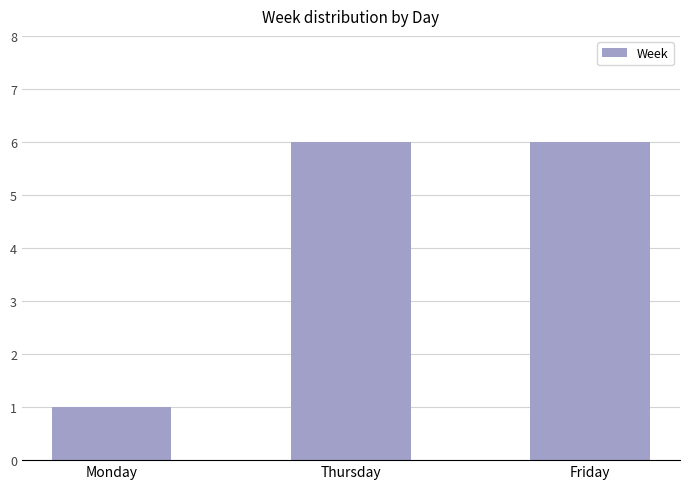

What is the difference between the values at Monday and Thursday?

5